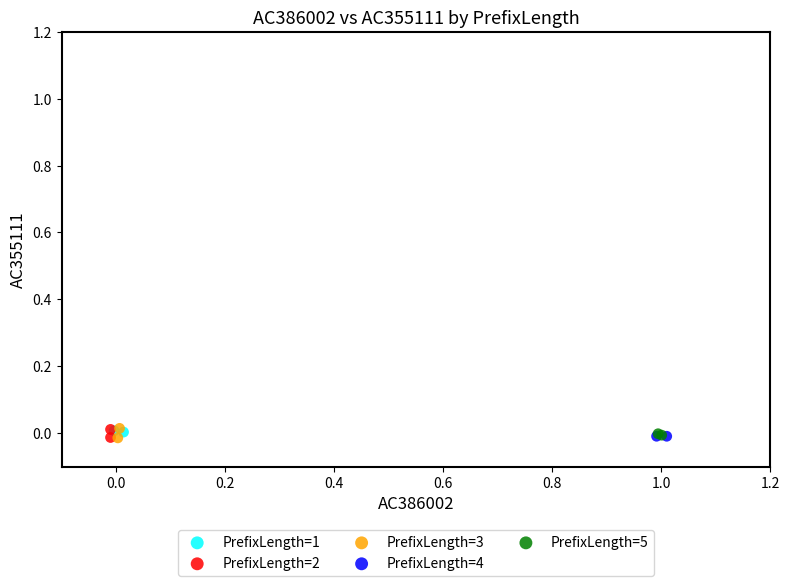

What are all the series names shown in the legend?

PrefixLength=1, PrefixLength=2, PrefixLength=3, PrefixLength=4, PrefixLength=5